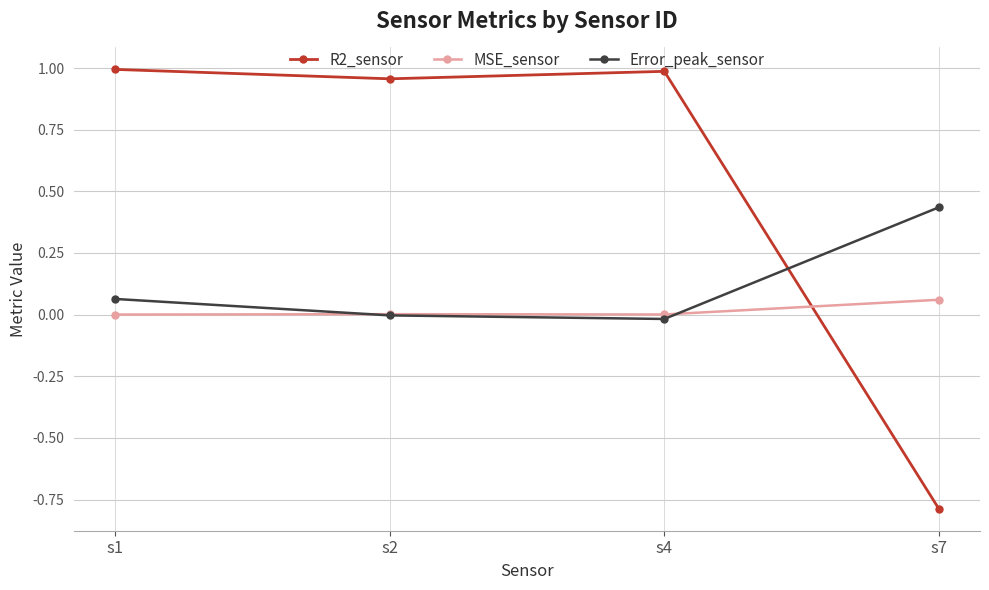

True or false: MSE_sensor has a value of 0.0 at s4.

True